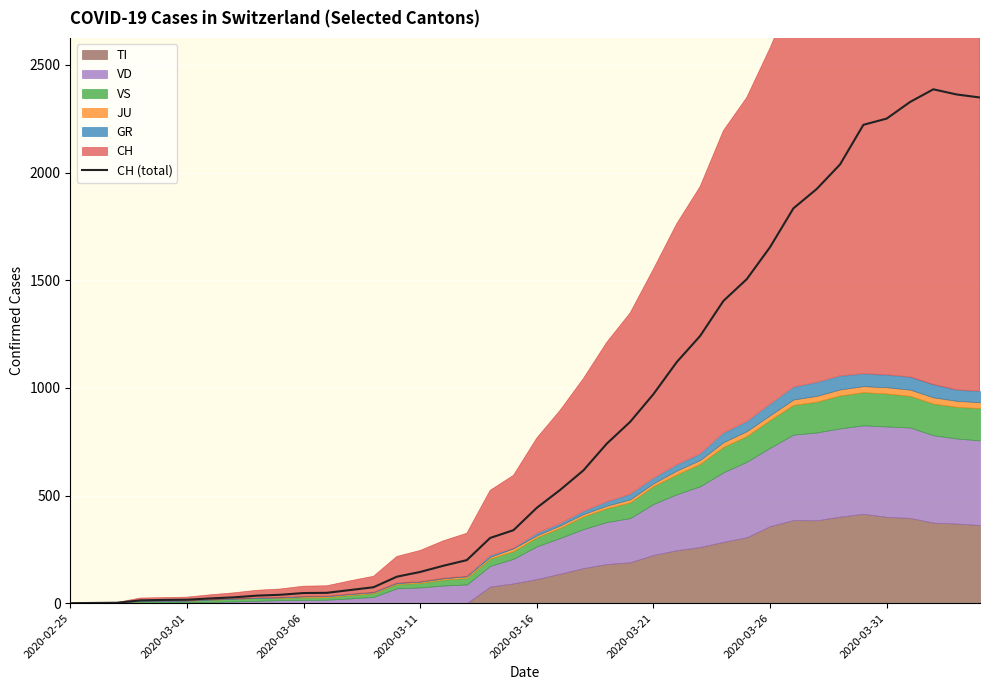

What is the value of the 12th point from the left?

48